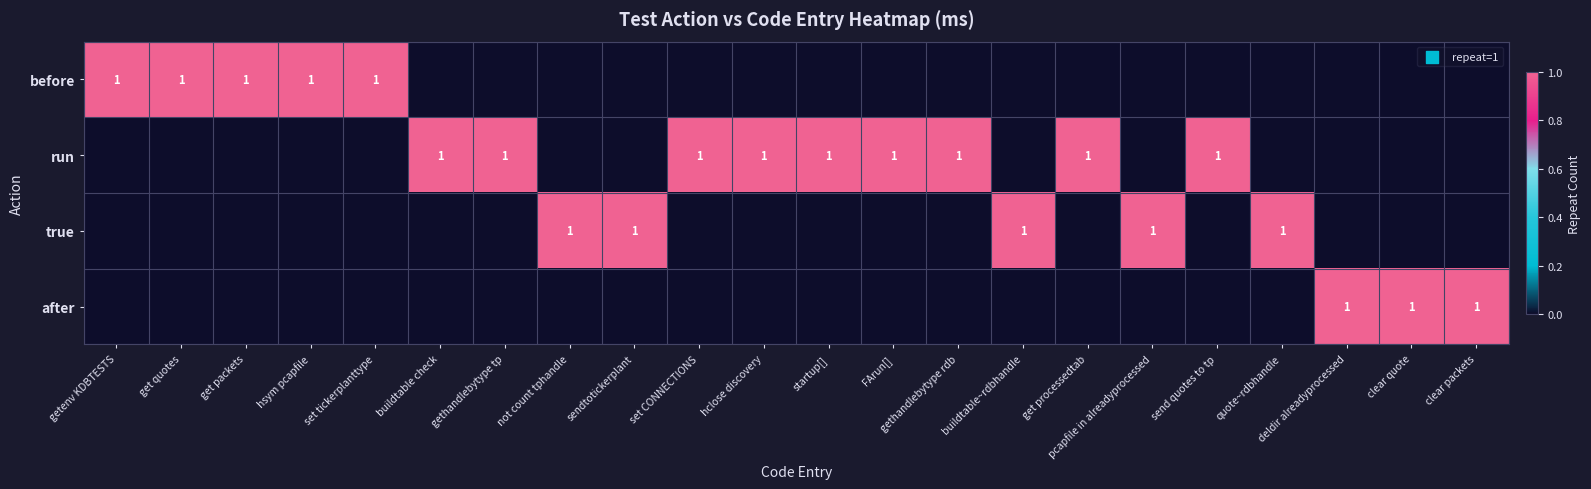

List the series in order of their peak value, lowest first.

before, run, true, after